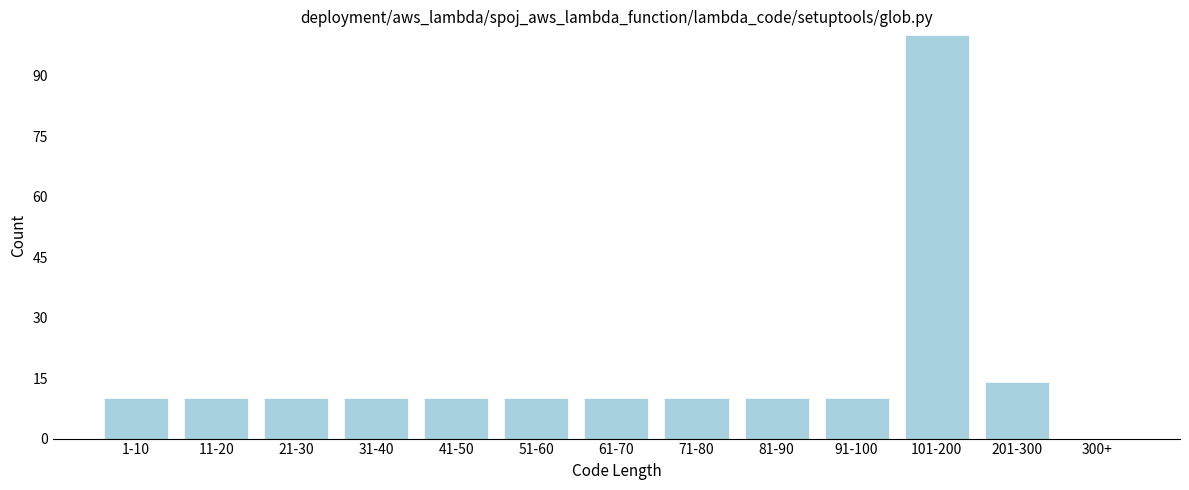

Reading left to right, what are all the values shown in this chart?

1-10=10	11-20=10	21-30=10	31-40=10	41-50=10	51-60=10	61-70=10	71-80=10	81-90=10	91-100=10	101-200=100	201-300=14	300+=0